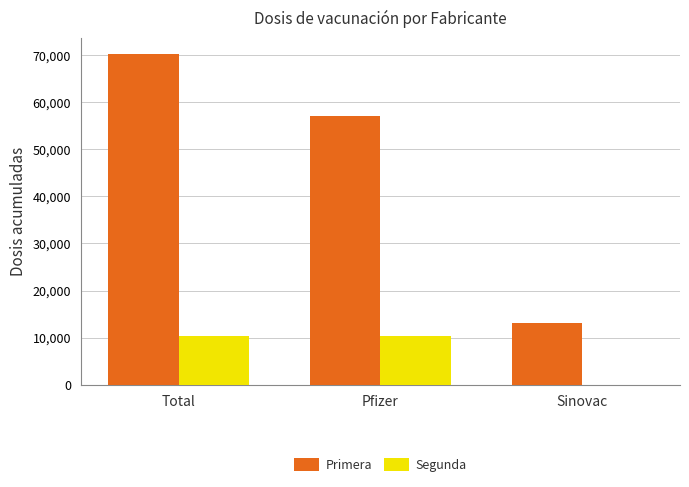

What is the highest value of the Segunda series?

10406